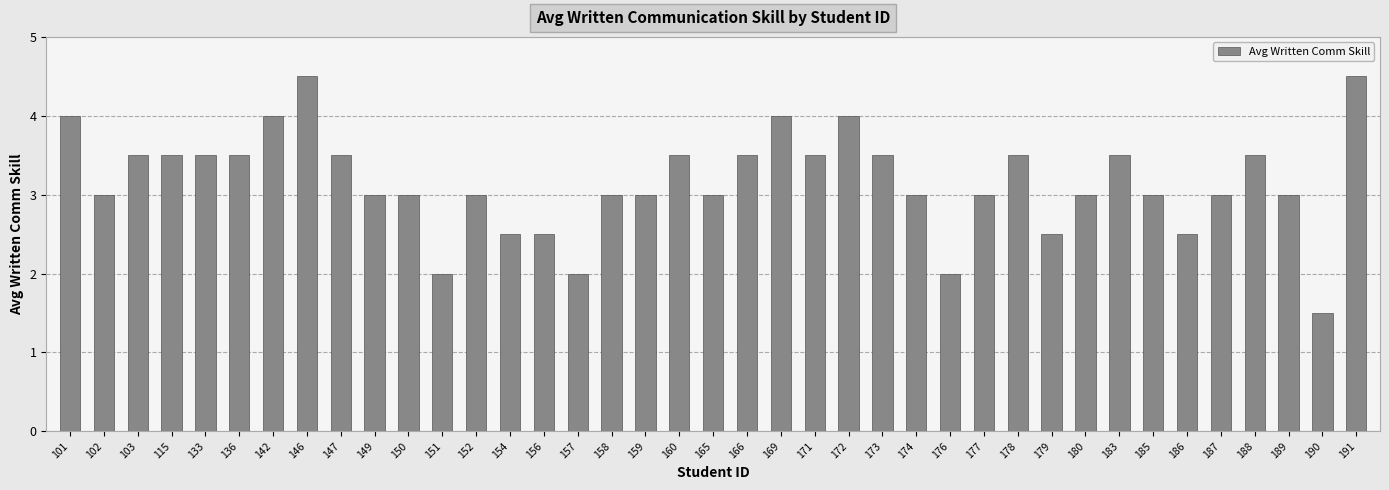

What is the difference between the values at 179 and 172?

1.5